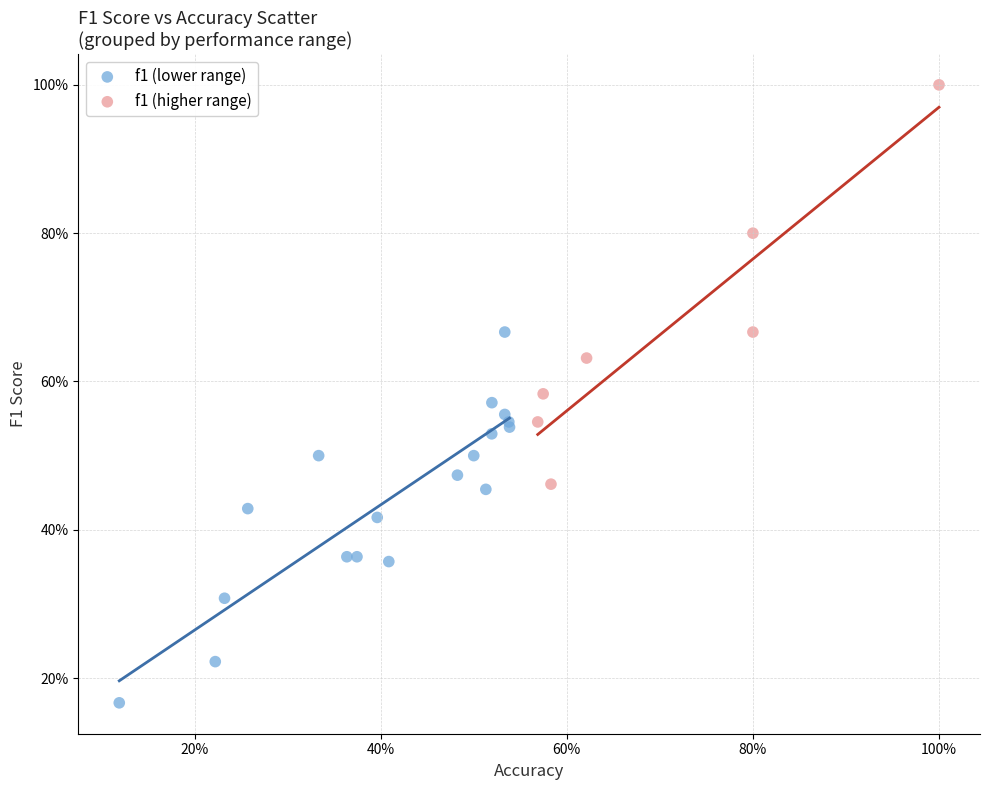

Which series contains the lowest Y value?

f1 (lower range)